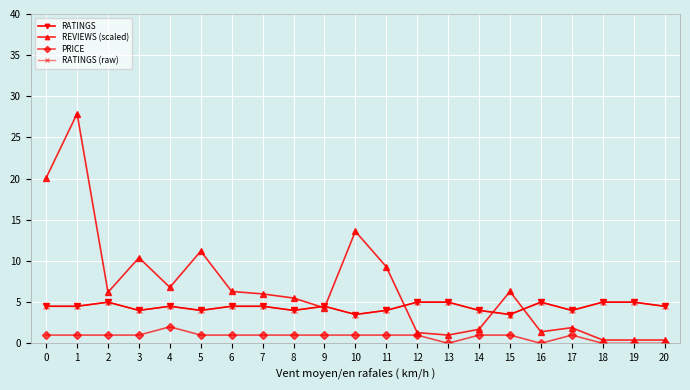

Reading left to right, extract all data points from this chart.

RATINGS: 4.5	4.5	5.0	4.0	4.5	4.0	4.5	4.5	4.0	4.5	3.5	4.0	5.0	5.0	4.0	3.5	5.0	4.0	5.0	5.0	4.5
REVIEWS (scaled): 20.1	27.9	6.2	10.4	6.8	11.2	6.3	6.0	5.5	4.3	13.6	9.3	1.3	1.0	1.7	6.3	1.4	1.9	0.4	0.4	0.4
PRICE: 1.0	1.0	1.0	1.0	2.0	1.0	1.0	1.0	1.0	1.0	1.0	1.0	1.0	0.0	1.0	1.0	0.0	1.0	0.0	0.0	0.0
RATINGS (raw): 4.5	4.5	5.0	4.0	4.5	4.0	4.5	4.5	4.0	4.5	3.5	4.0	5.0	5.0	4.0	3.5	5.0	4.0	5.0	5.0	4.5